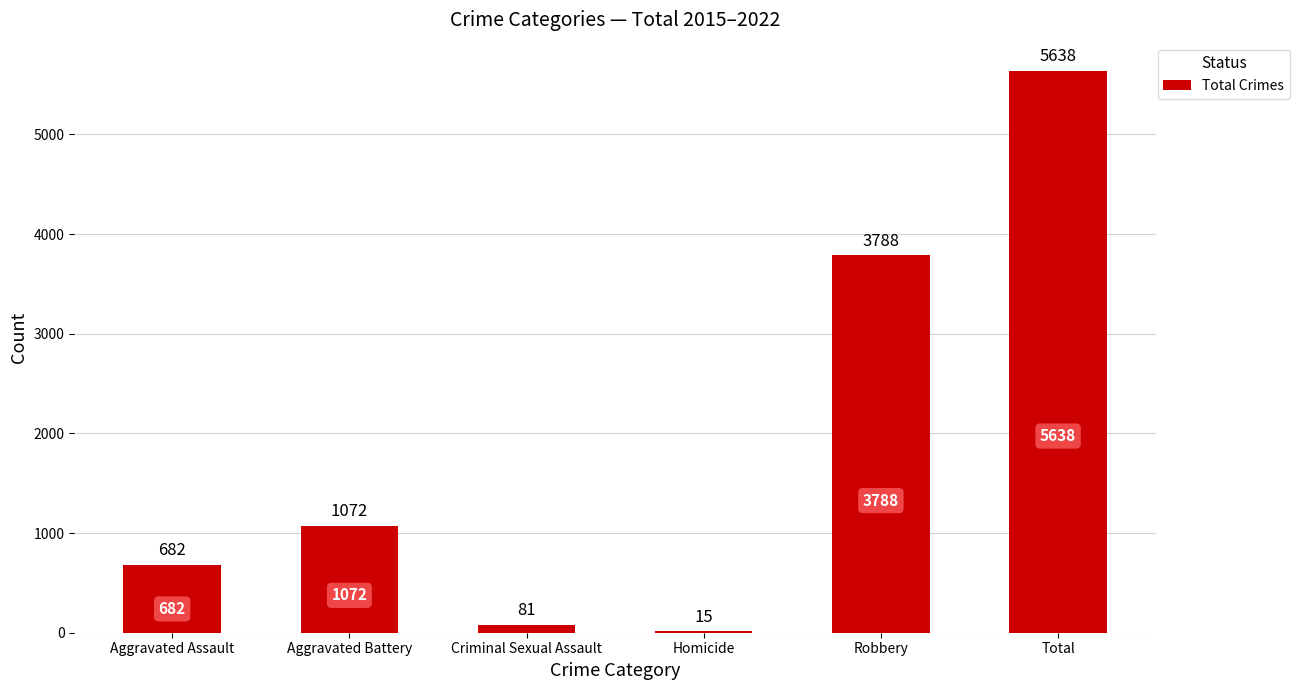

What is the maximum value shown in the chart?

5638